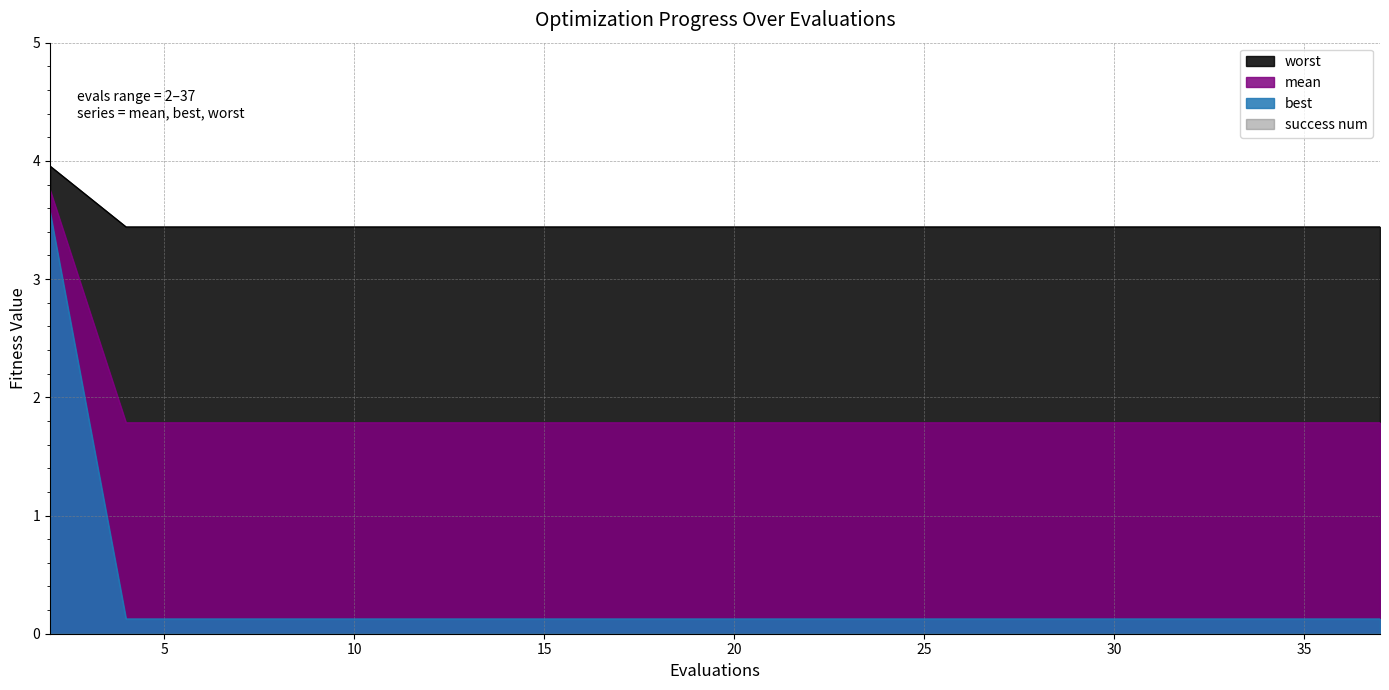

True or false: worst and best intersect in this chart.

False